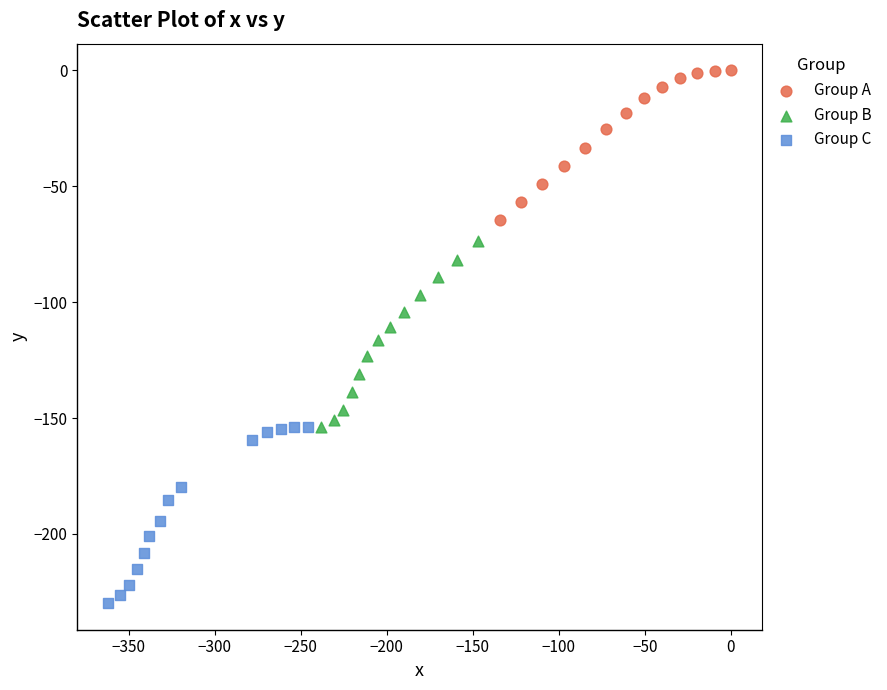

Which series has the largest Y range (max minus min)?

Group B